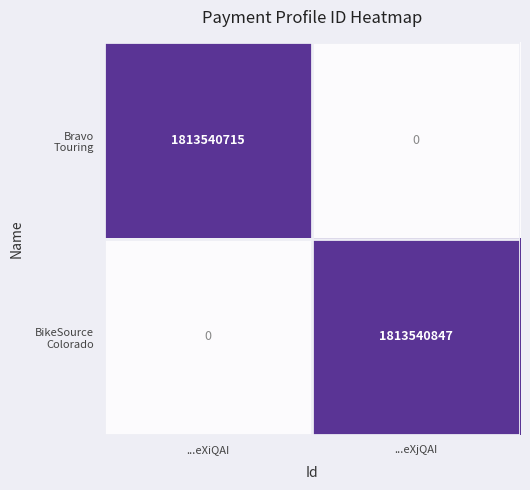

What is the spread (max minus min) of values at ...eXiQAI?

1813540715